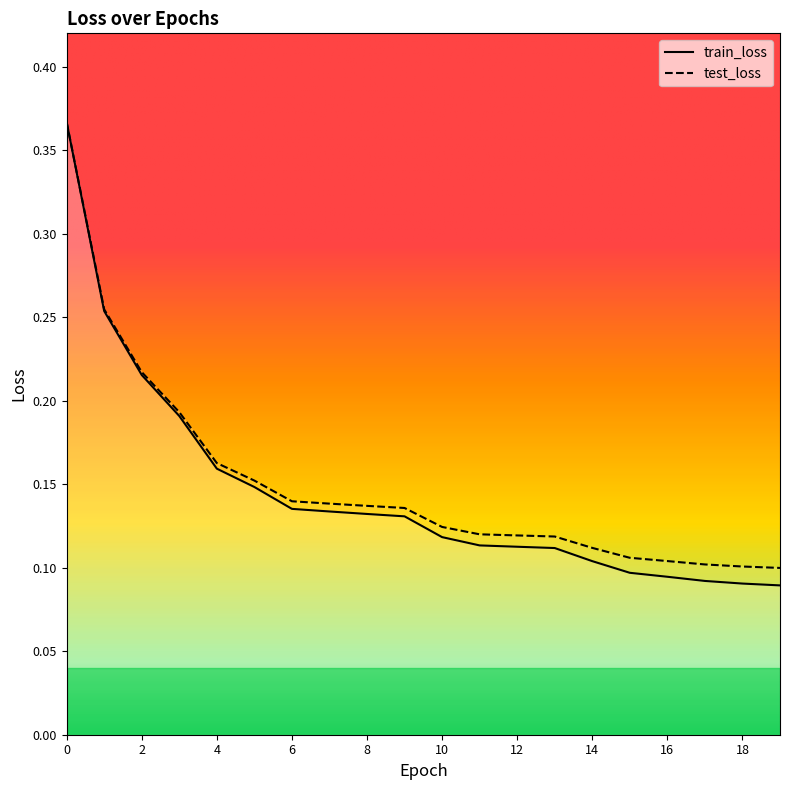

What is the average value of the test_loss series?

0.2